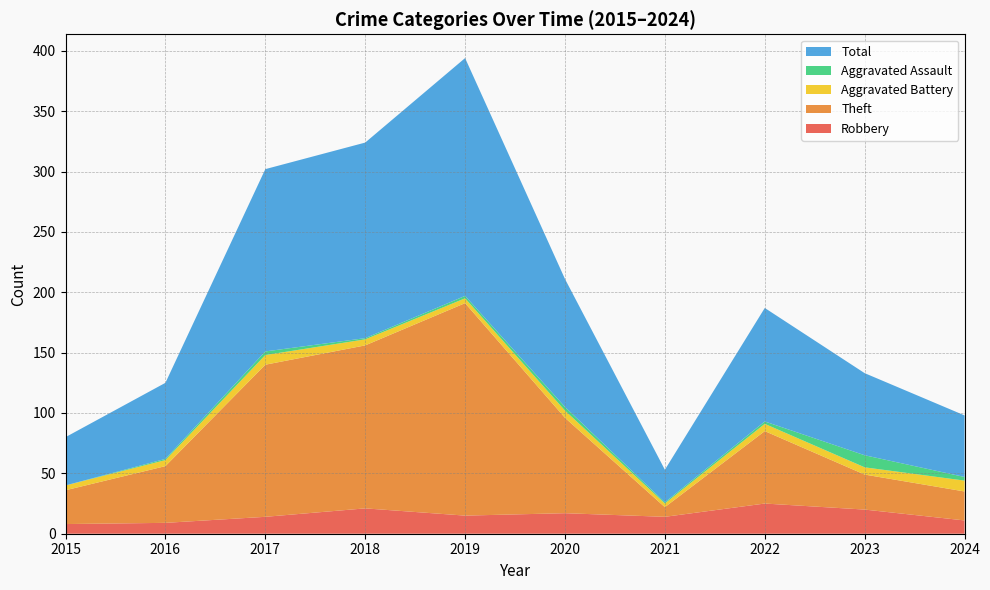

Reading right to left, transcribe all the data shown in this chart.

Robbery: 2024=11	2023=20	2022=25	2021=14	2020=17	2019=15	2018=21	2017=14	2016=9	2015=8
Theft: 2024=24	2023=29	2022=60	2021=8	2020=79	2019=176	2018=135	2017=126	2016=47	2015=28
Aggravated Battery: 2024=9	2023=6	2022=6	2021=3	2020=6	2019=4	2018=5	2017=8	2016=5	2015=4
Aggravated Assault: 2024=3	2023=10	2022=2	2021=1	2020=3	2019=2	2018=1	2017=3	2016=1	2015=0
Total: 2024=51	2023=68	2022=94	2021=27	2020=106	2019=197	2018=162	2017=151	2016=63	2015=40